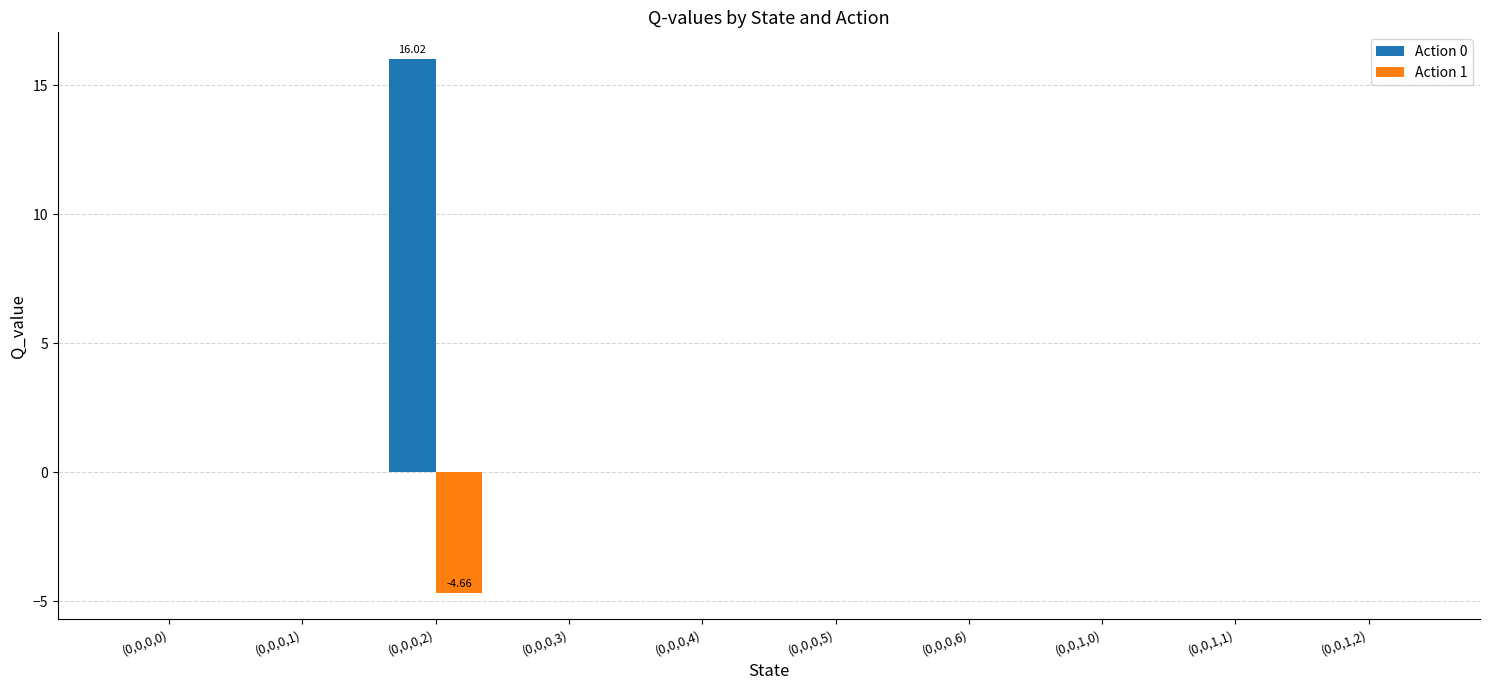

Are the bars horizontal?

No